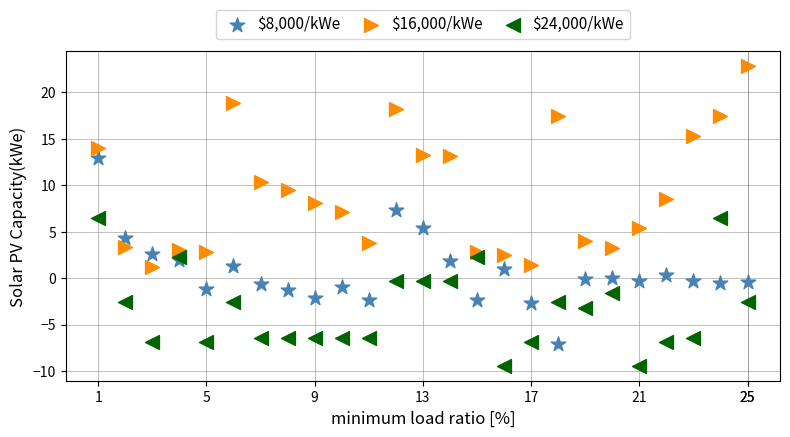

Which series contains the highest Y value?

$16,000/kWe